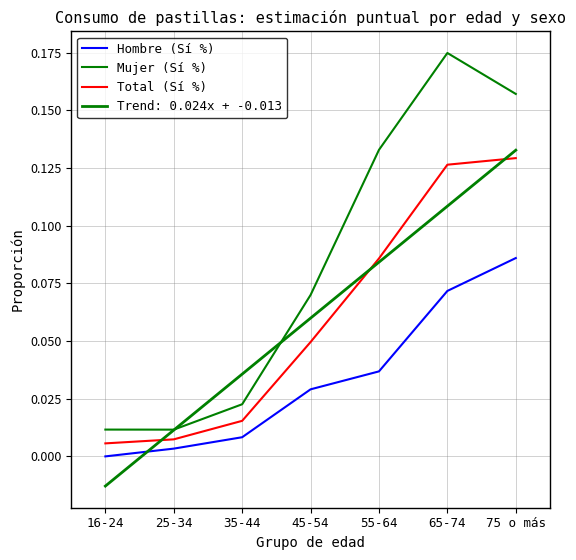

Rank the series at 16-24 from highest to lowest value.

Mujer (Sí %), Total (Sí %), Hombre (Sí %)